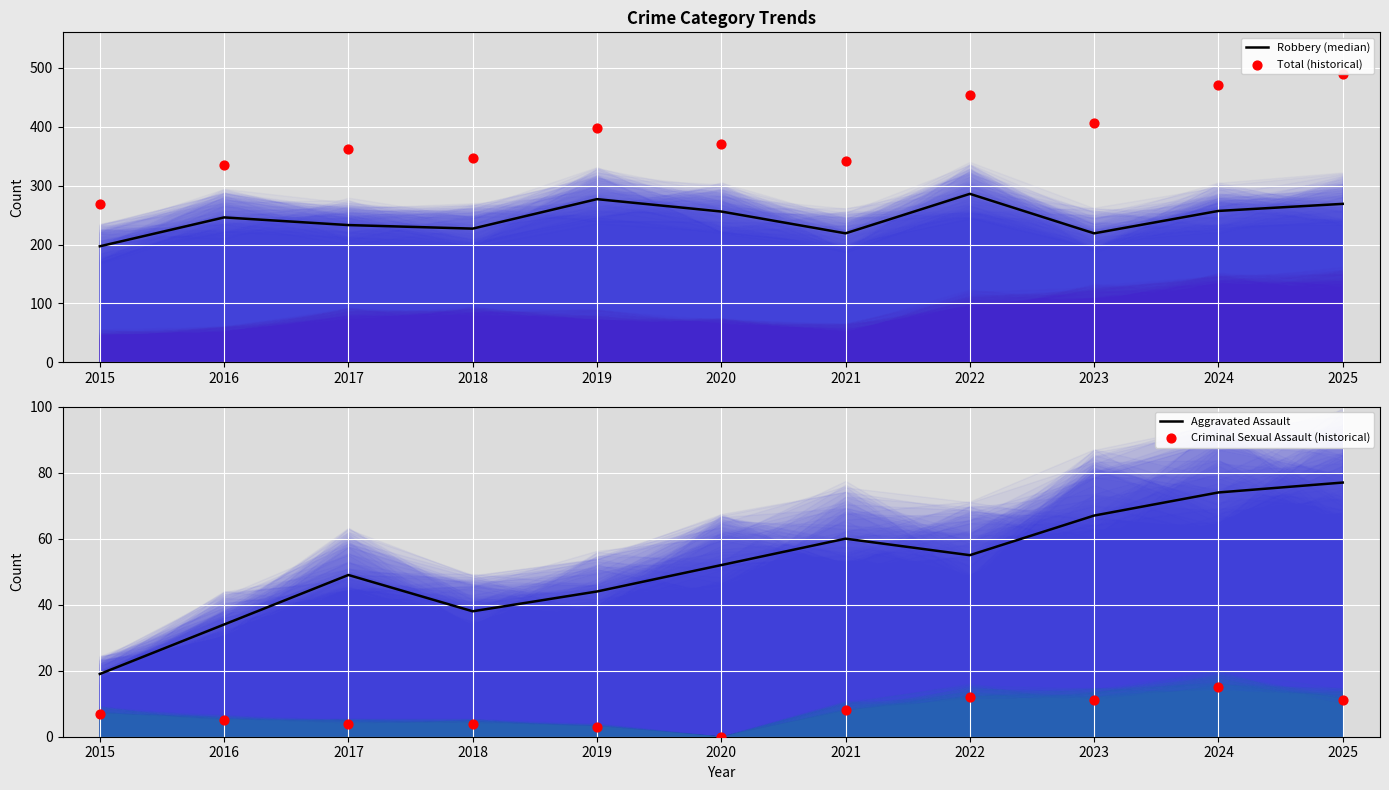

At how many categories does at least one series exceed 243?

11